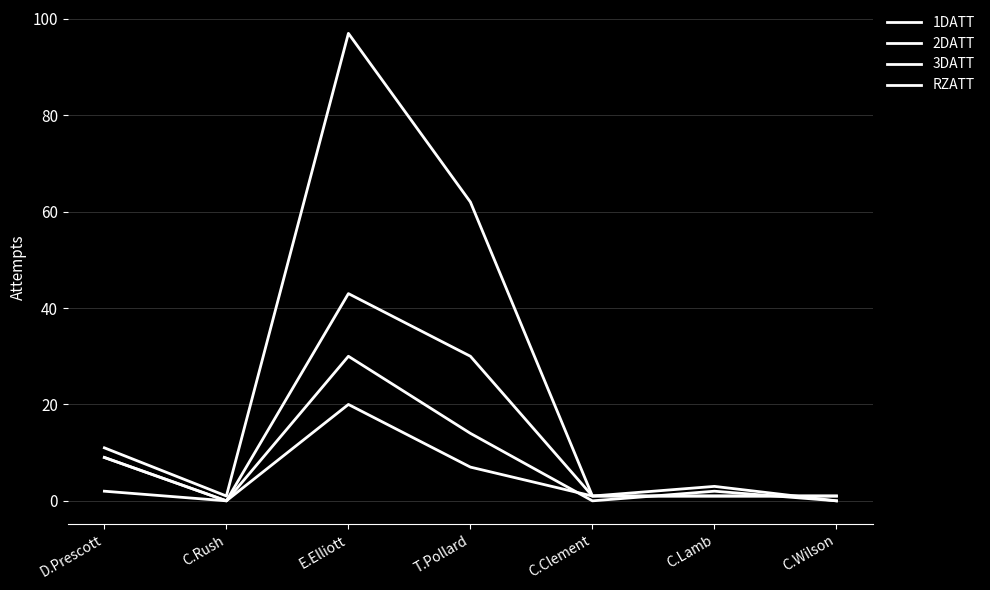

Reading right to left, extract all data points from this chart.

1DATT: C.Wilson=0	C.Lamb=3	C.Clement=1	T.Pollard=62	E.Elliott=97	C.Rush=1	D.Prescott=11
2DATT: C.Wilson=1	C.Lamb=1	C.Clement=1	T.Pollard=30	E.Elliott=43	C.Rush=0	D.Prescott=2
3DATT: C.Wilson=1	C.Lamb=1	C.Clement=1	T.Pollard=7	E.Elliott=20	C.Rush=0	D.Prescott=9
RZATT: C.Wilson=0	C.Lamb=2	C.Clement=0	T.Pollard=14	E.Elliott=30	C.Rush=0	D.Prescott=9